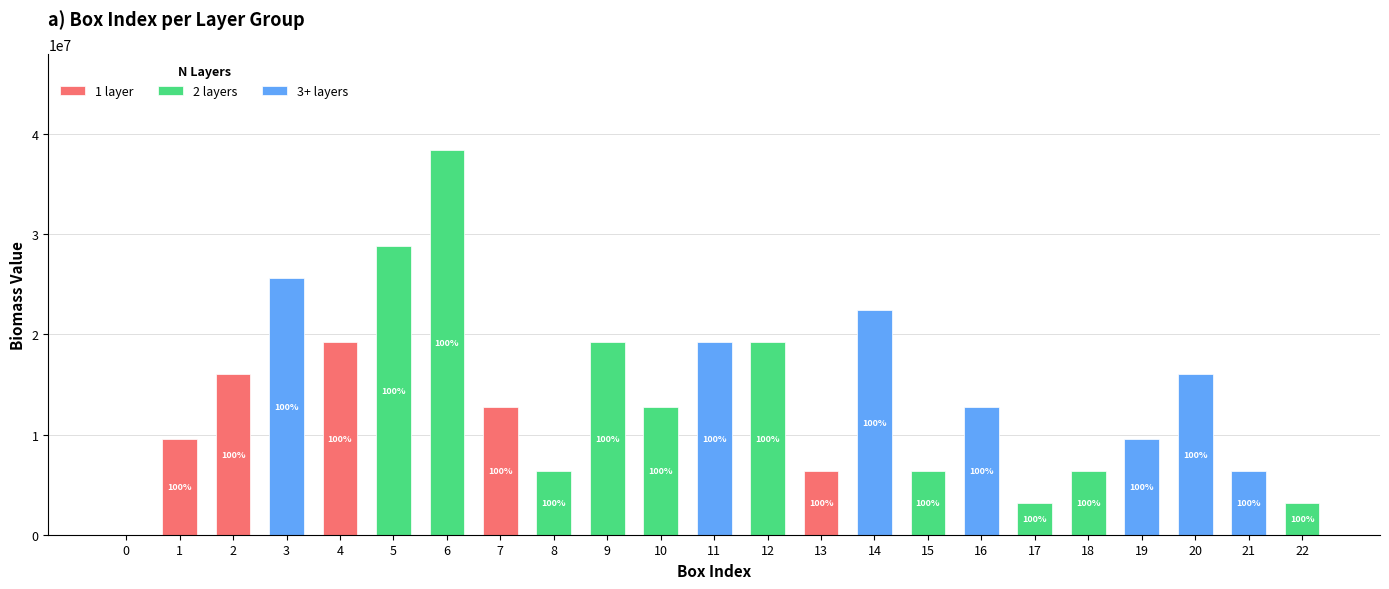

Which series has the largest range (max minus min)?

2 layers